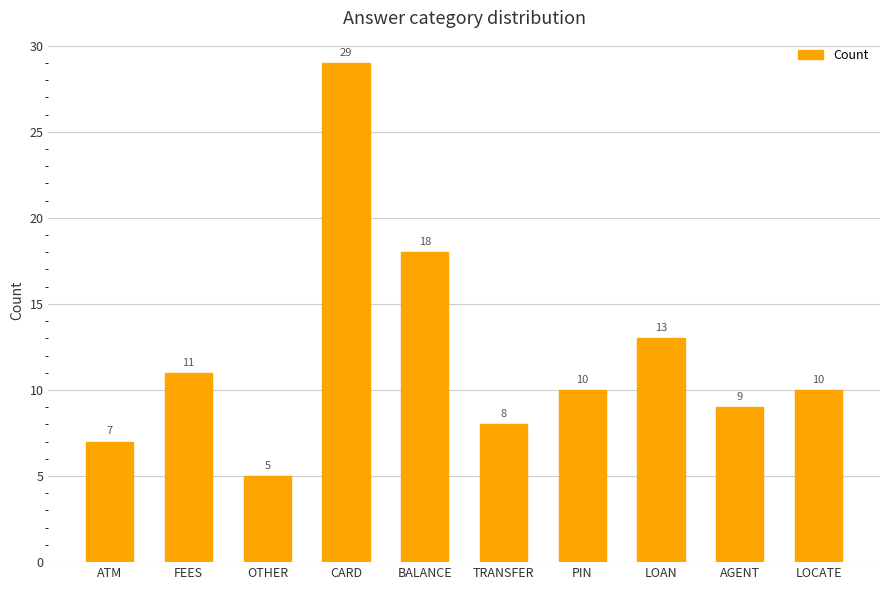

Count the number of data series in this chart.

1